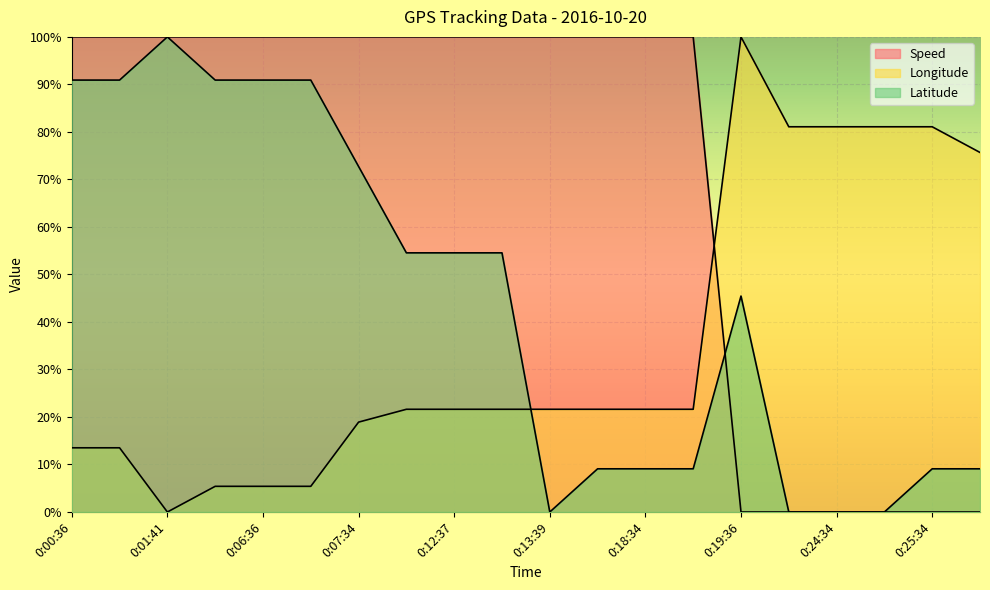

Is it true that Longitude equals 0.0 at 0:01:41?

True